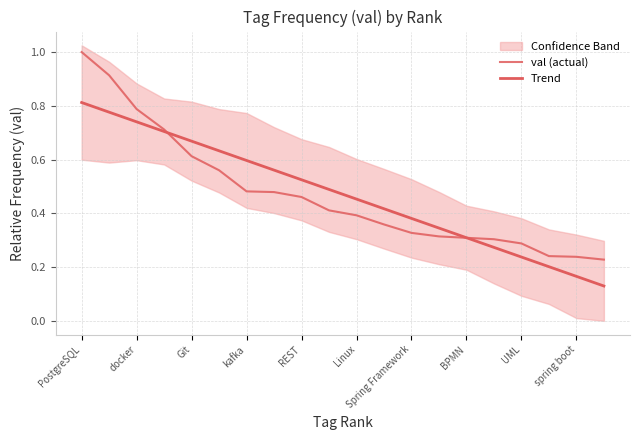

Which category has the lowest value across all series?

19